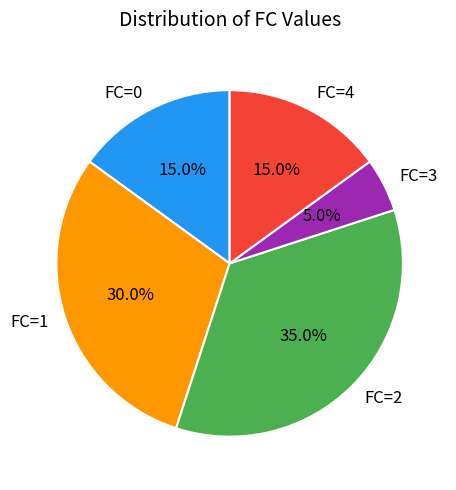

Which slice is the smallest?

FC=3